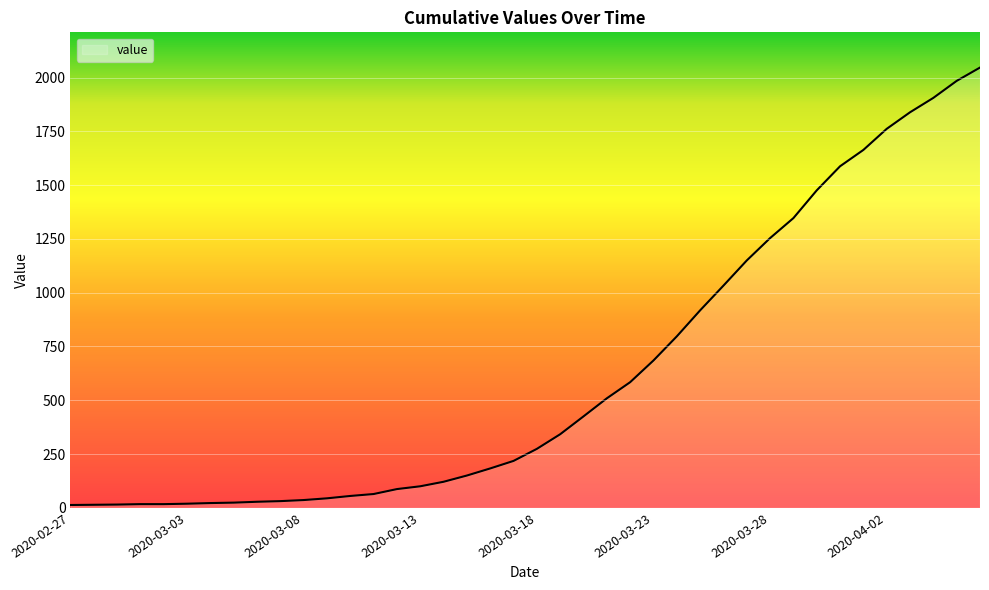

What is the difference between the maximum and minimum values?

2034